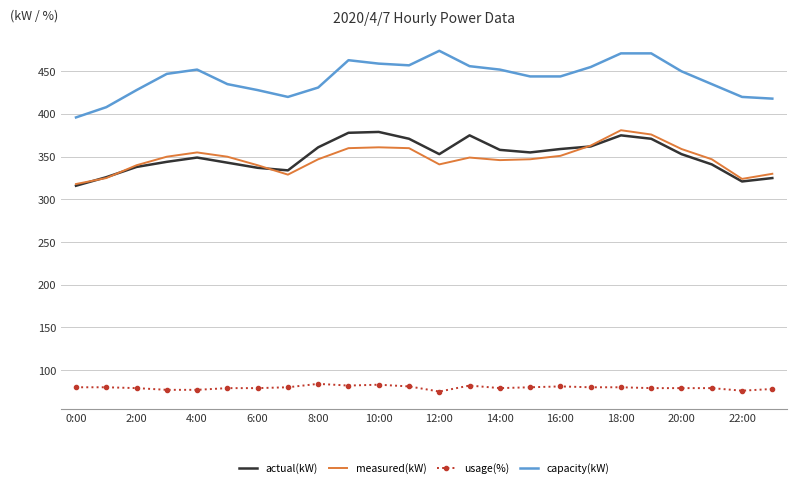

What is the greatest value displayed?

474